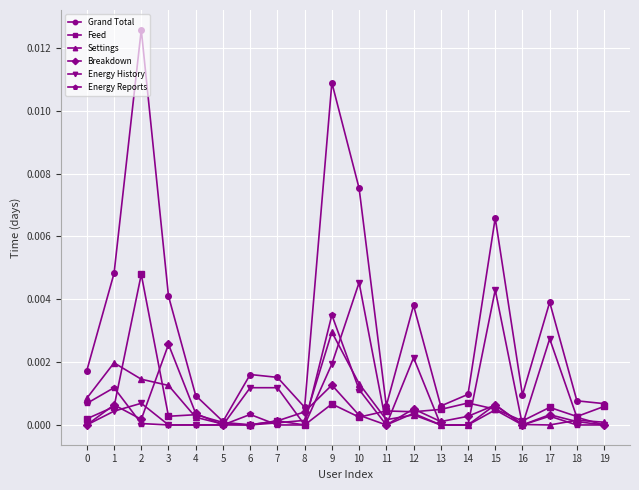

In Breakdown, how many points are higher than both neighbors (excluding endpoints)?

6